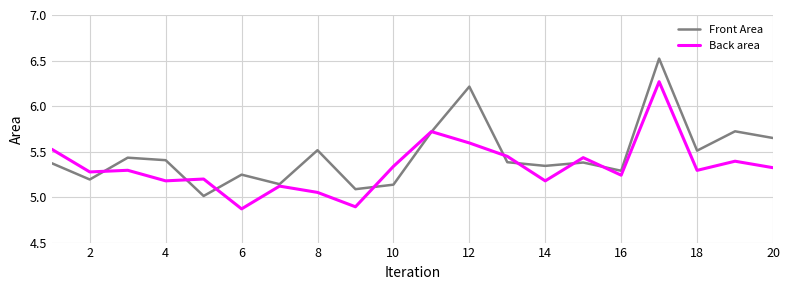

After their last crossing, which series has the higher values: Front Area or Back area?

Front Area